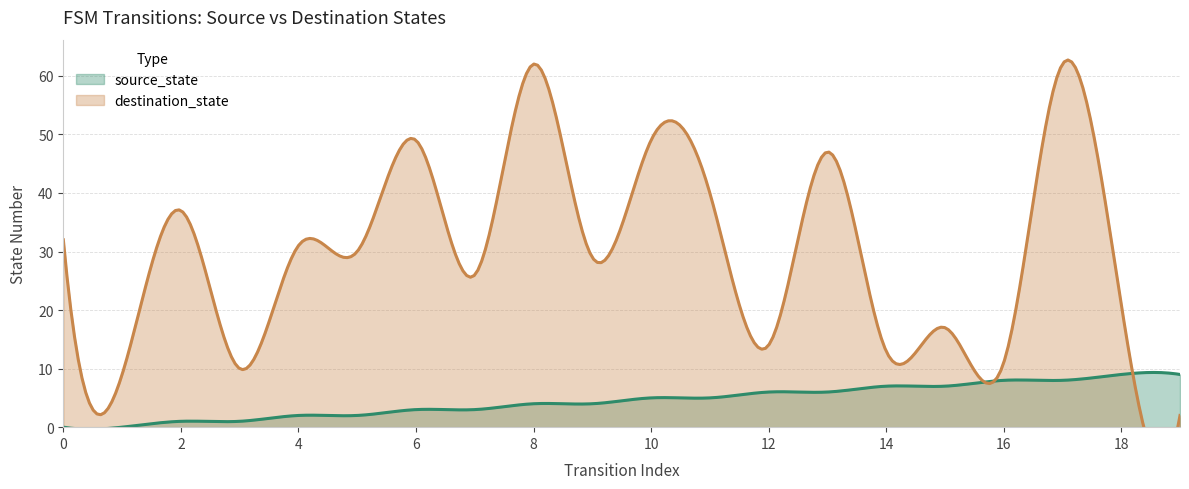

What is the spread (max minus min) of values at 16?

3